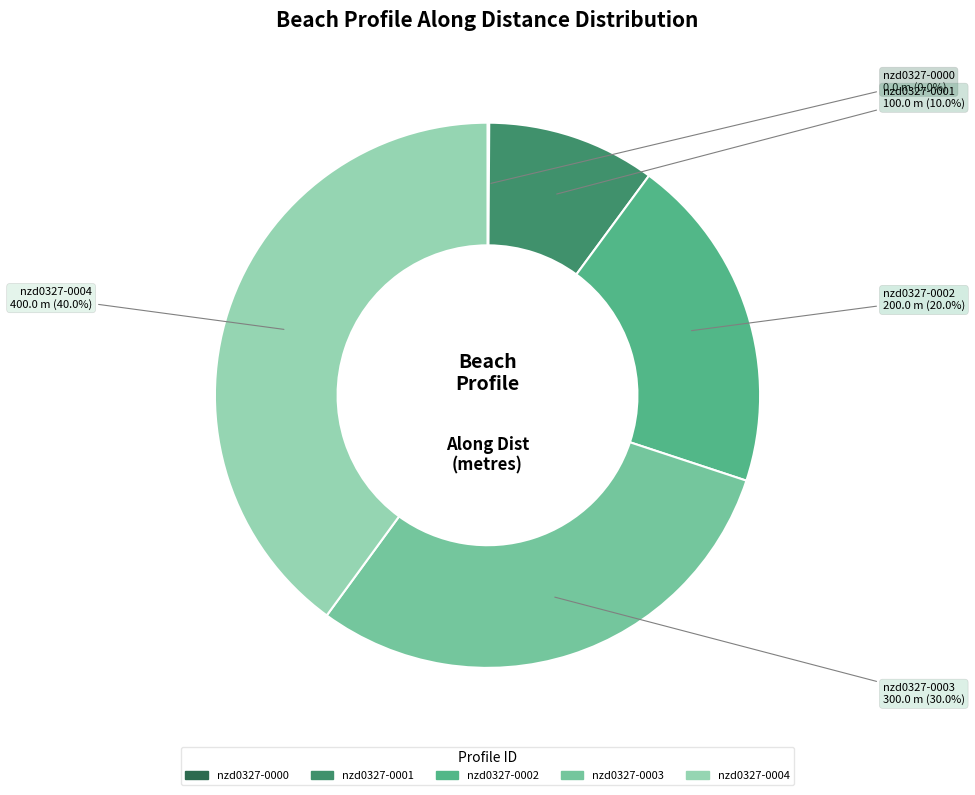

Count the number of slices in the pie.

5